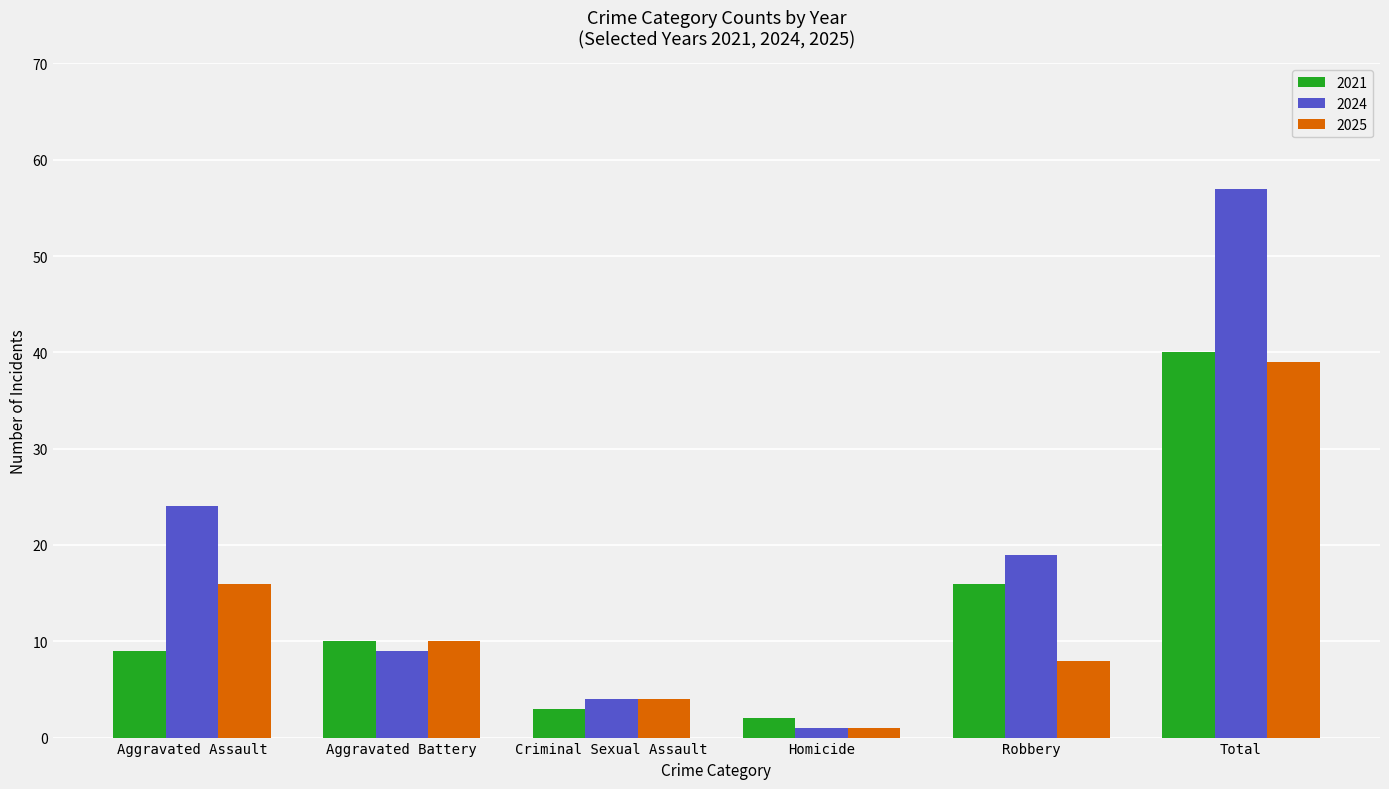

Is it true that 2025 equals 3 at Aggravated Battery?

False